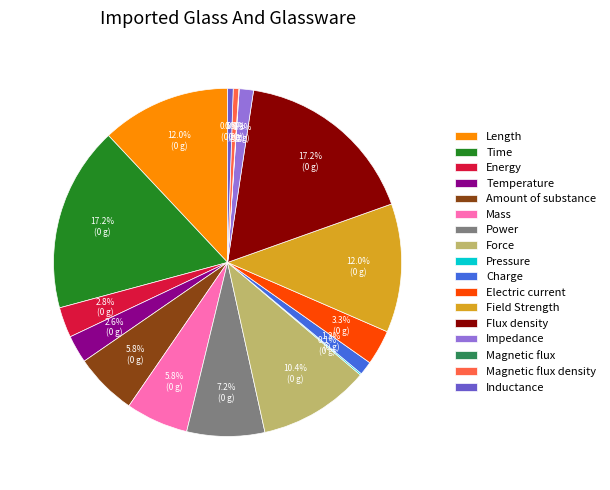

Does Flux density represent more than half of the total?

No